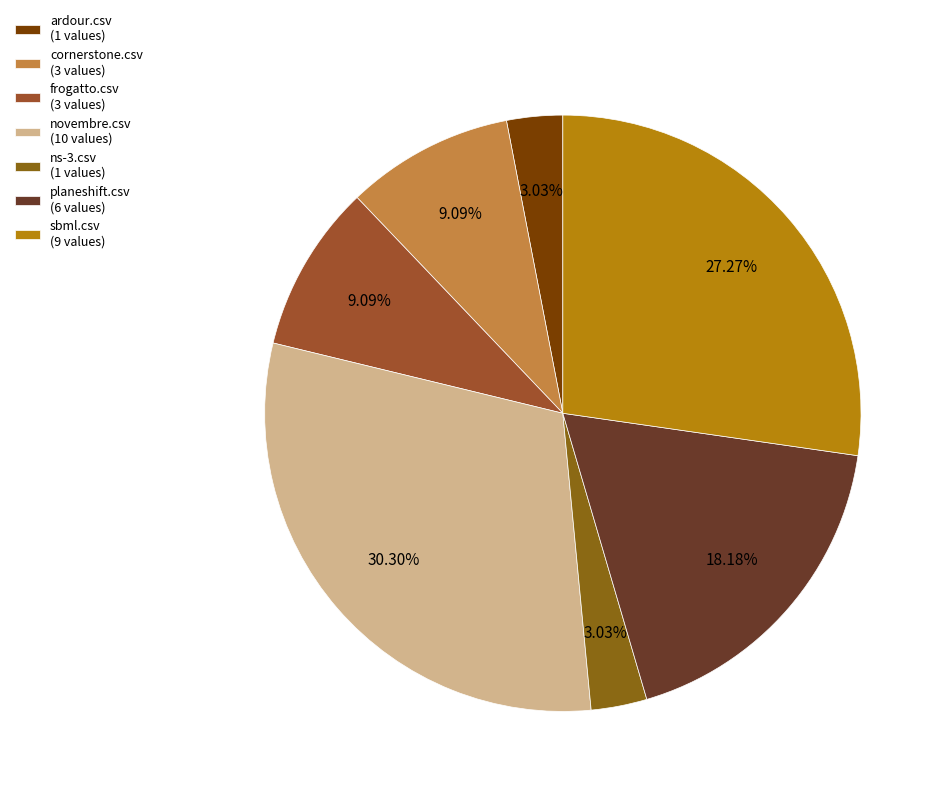

Count the number of slices in the pie.

7